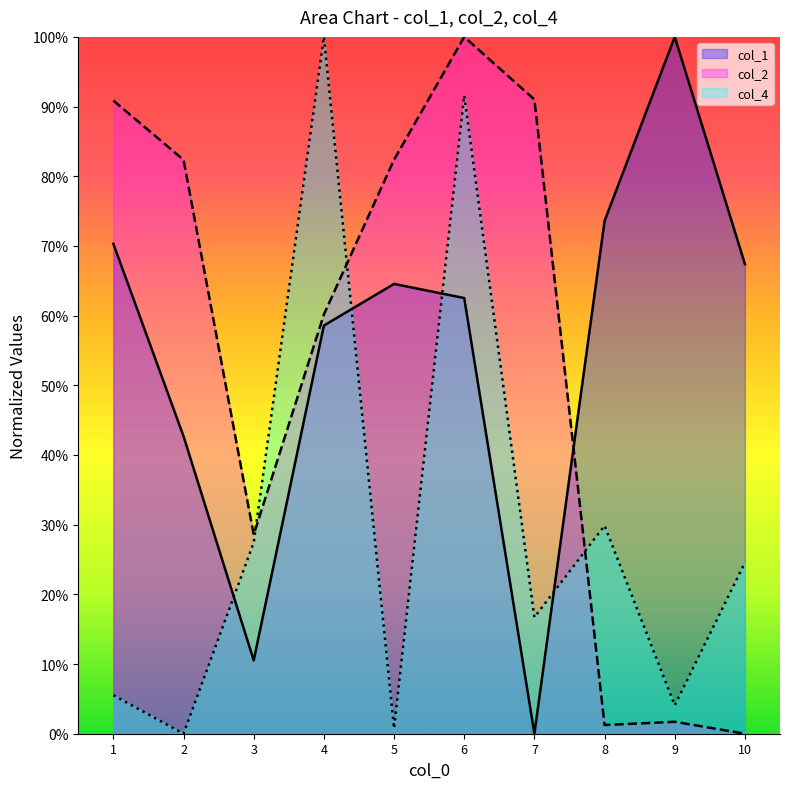

How many lines are shown in the chart?

3